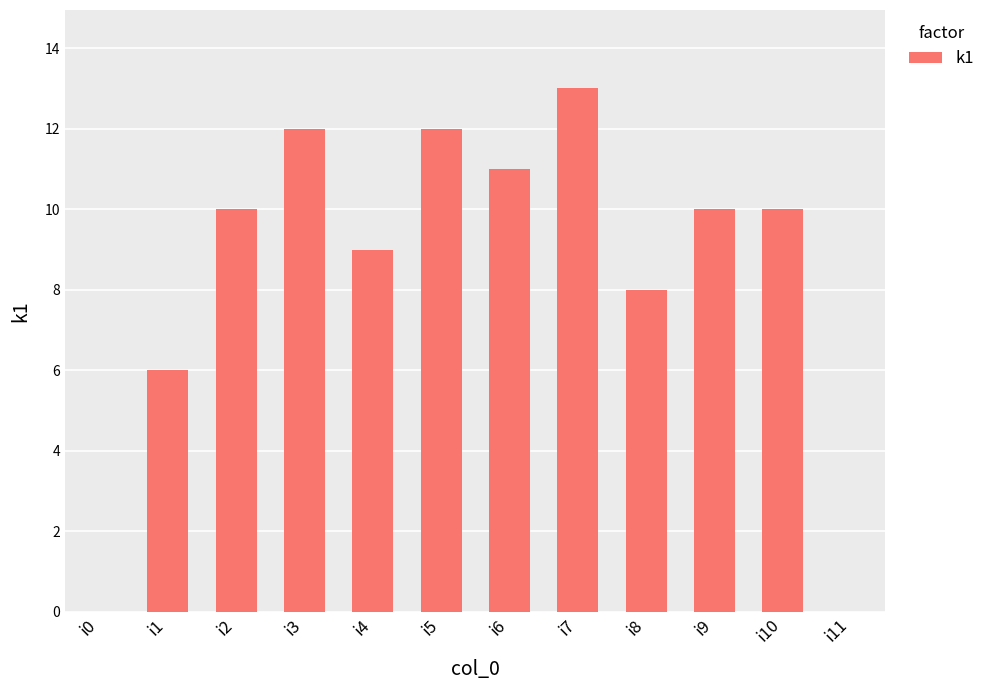

What is the change in value from i2 to i3?

+2